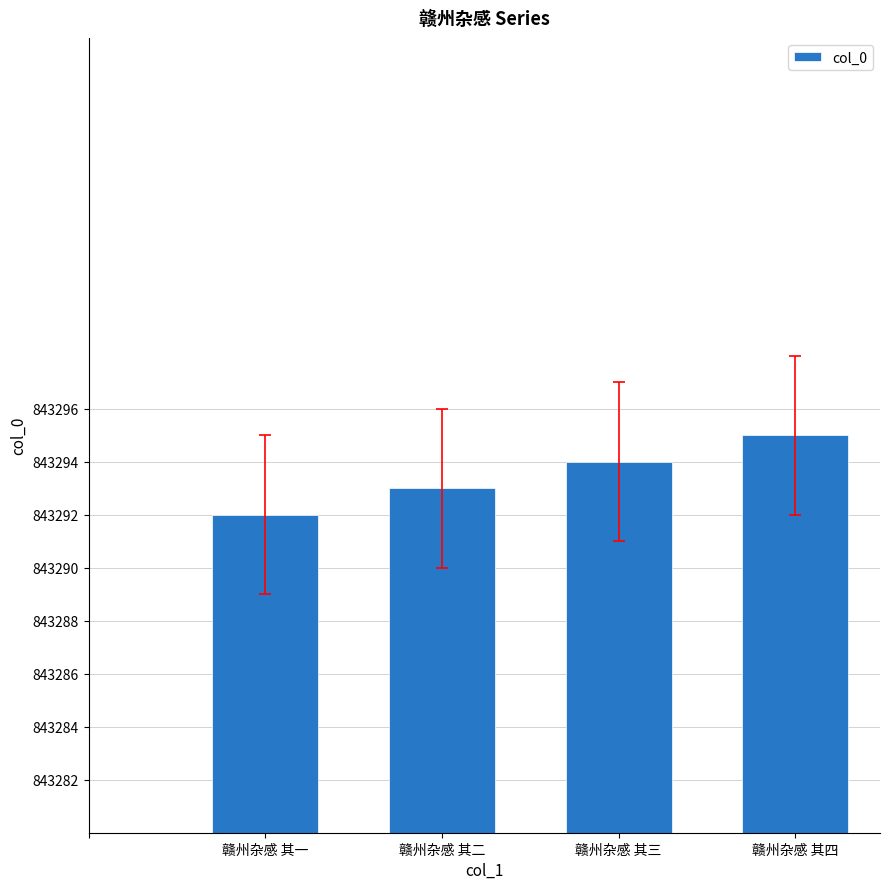

What is the change in value from 赣州杂感 其二 to 赣州杂感 其四?

+2